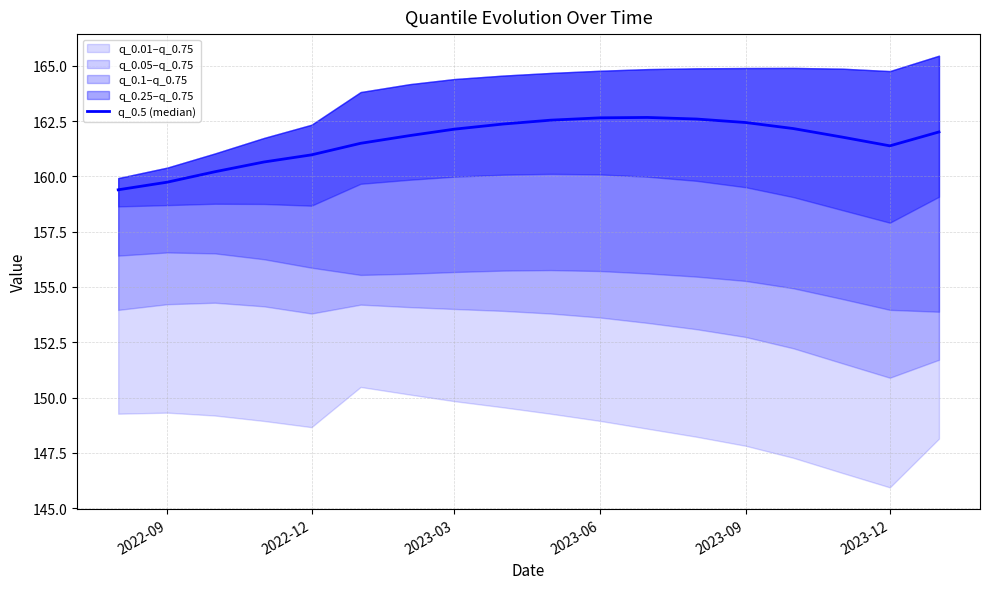

Reading right to left, transcribe all the data shown in this chart.

162.0	161.4	161.8	162.2	162.4	162.6	162.7	162.6	162.5	162.4	162.1	161.8	161.5	161.0	160.6	160.2	159.7	159.4